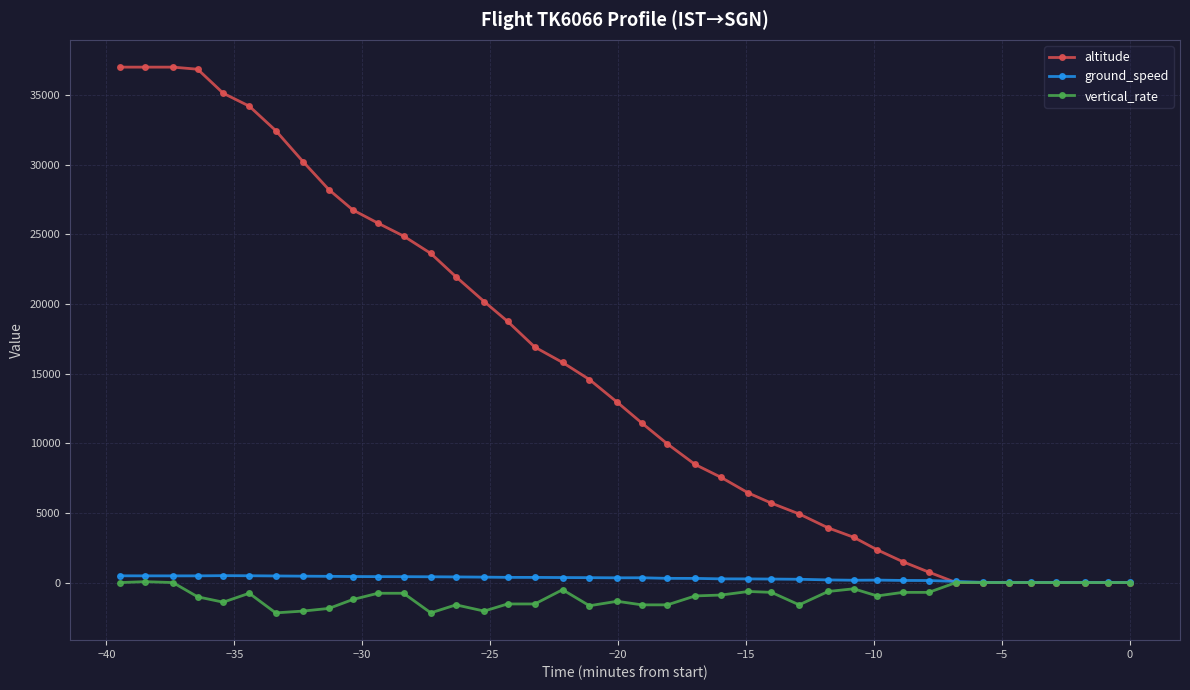

Which series has the widest spread of values?

altitude